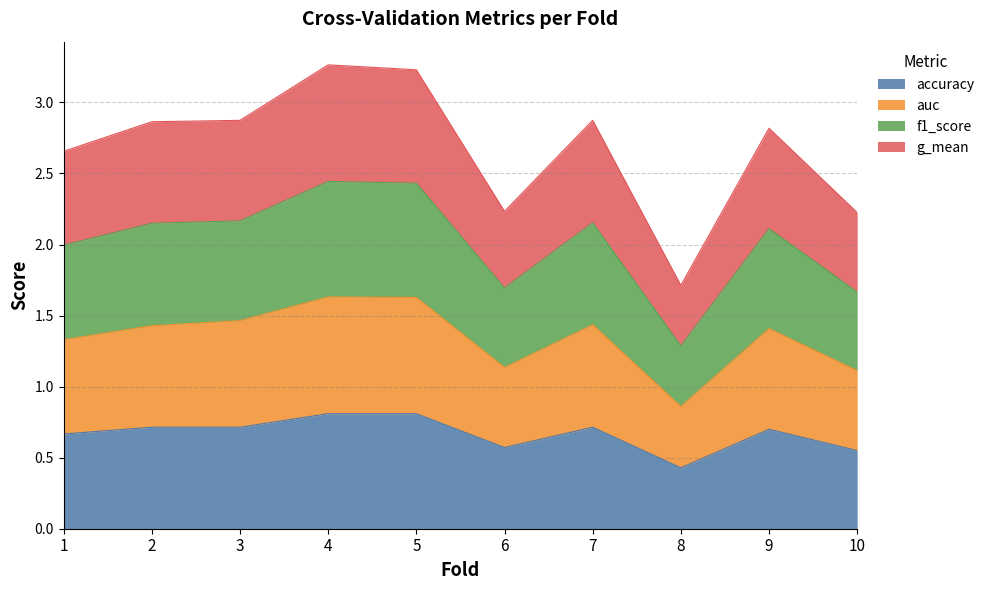

Which category has the lowest value in the accuracy series?

8